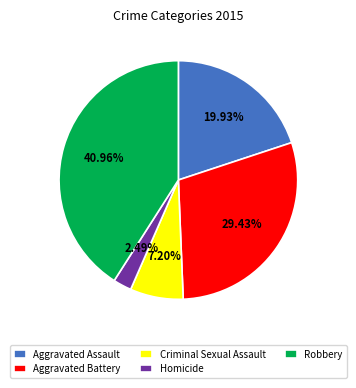

How many slices are in this pie chart?

5